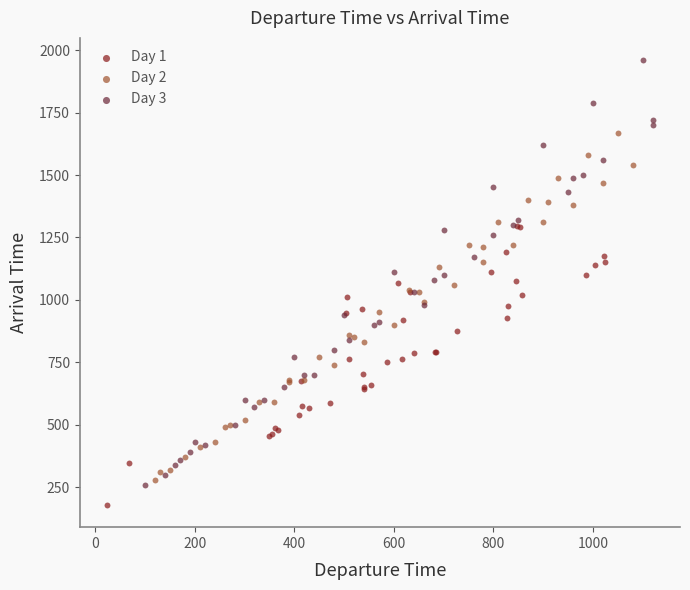

Which series contains the highest Y value?

Day 3